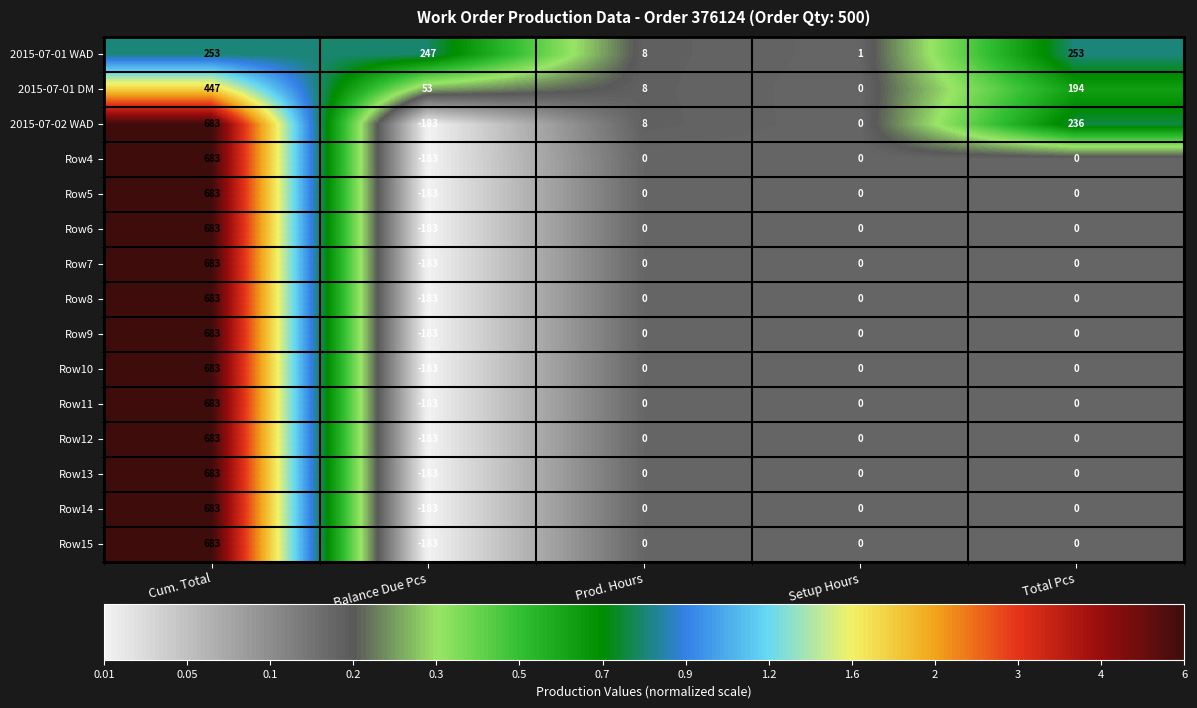

At which category does the chart reach its peak across all series?

Cum. Total